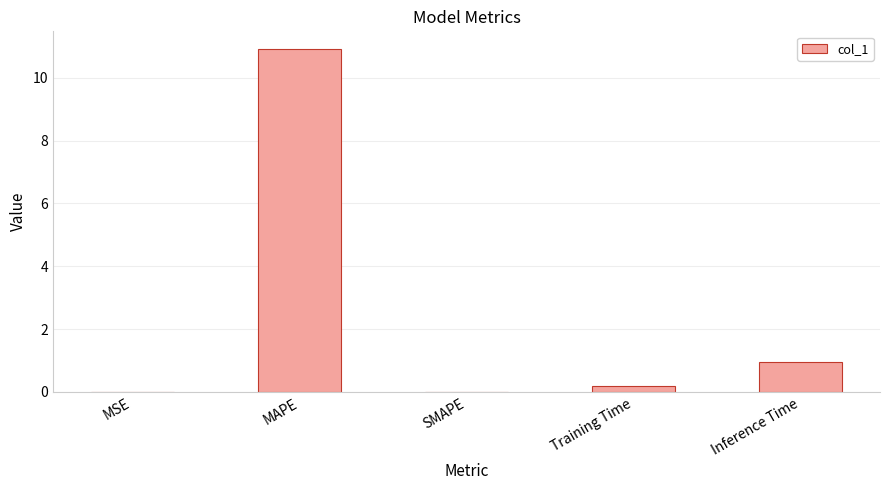

Does the chart contain stacked bars?

No